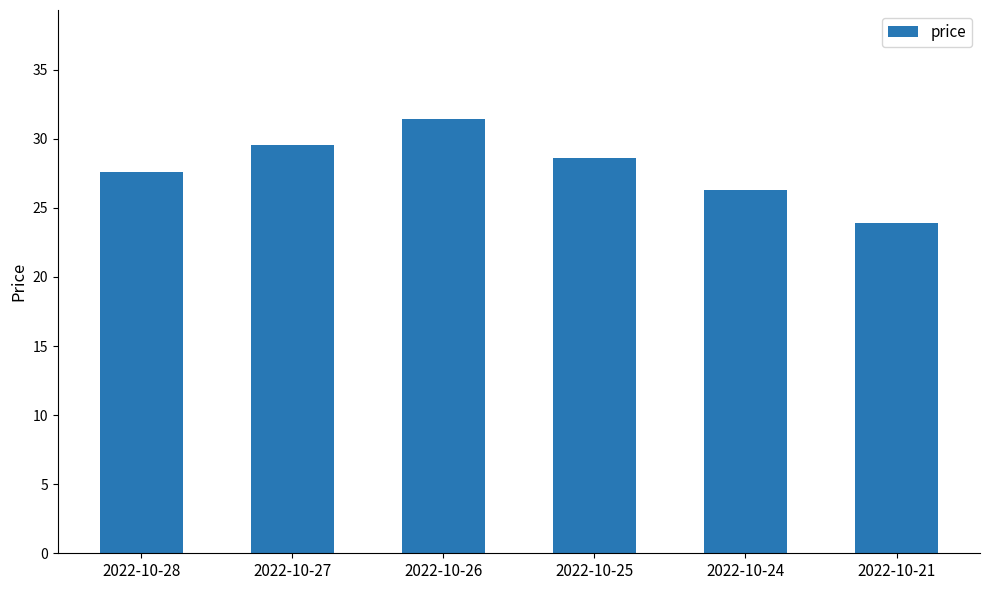

List the labels in order of value, largest first.

2022-10-26, 2022-10-27, 2022-10-25, 2022-10-28, 2022-10-24, 2022-10-21